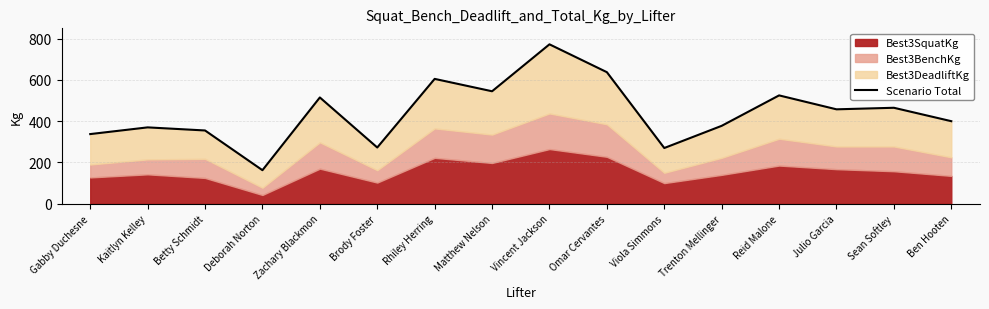

What is the difference between the maximum and minimum values?

610.0